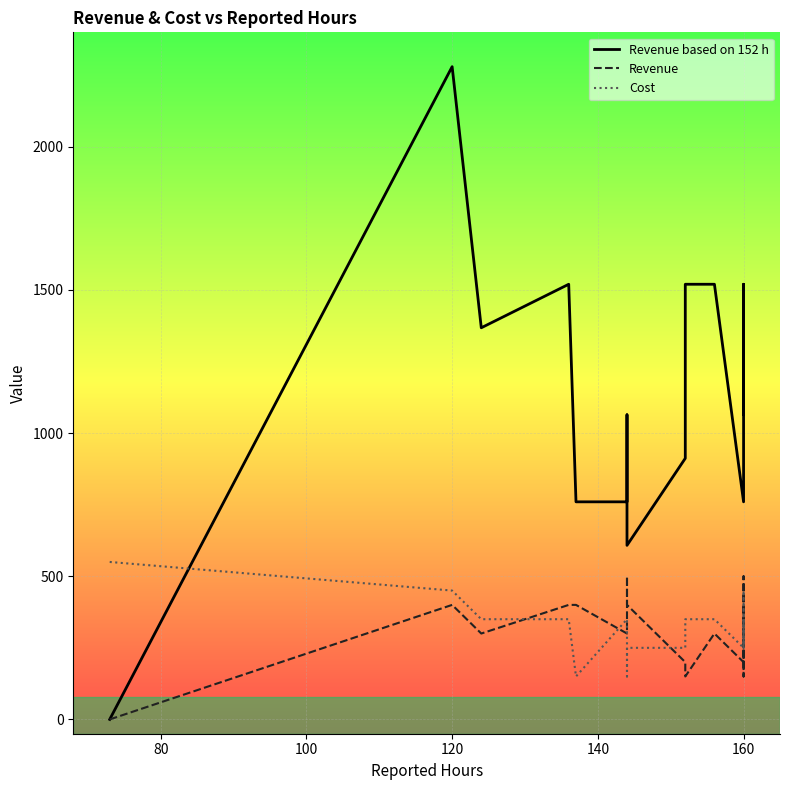

In Revenue, how many points are higher than both neighbors (excluding endpoints)?

4